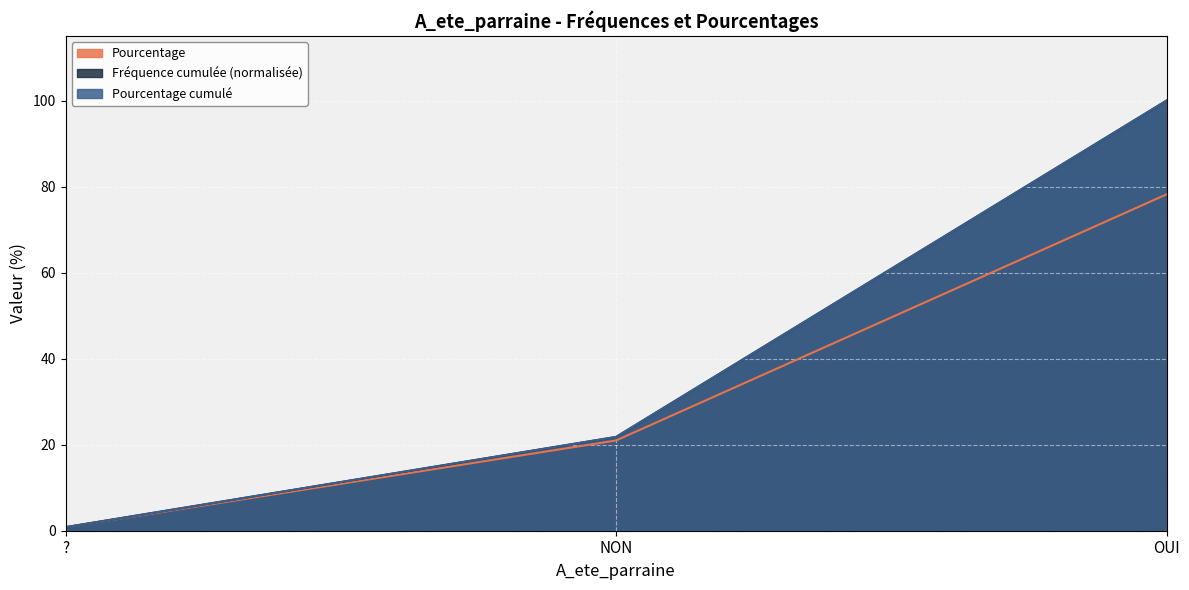

What value does the Pourcentage series have at ??

0.8